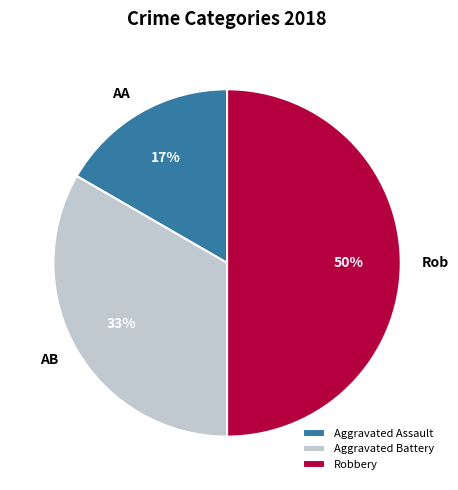

Is it true that Aggravated Battery is 48% of the pie?

False